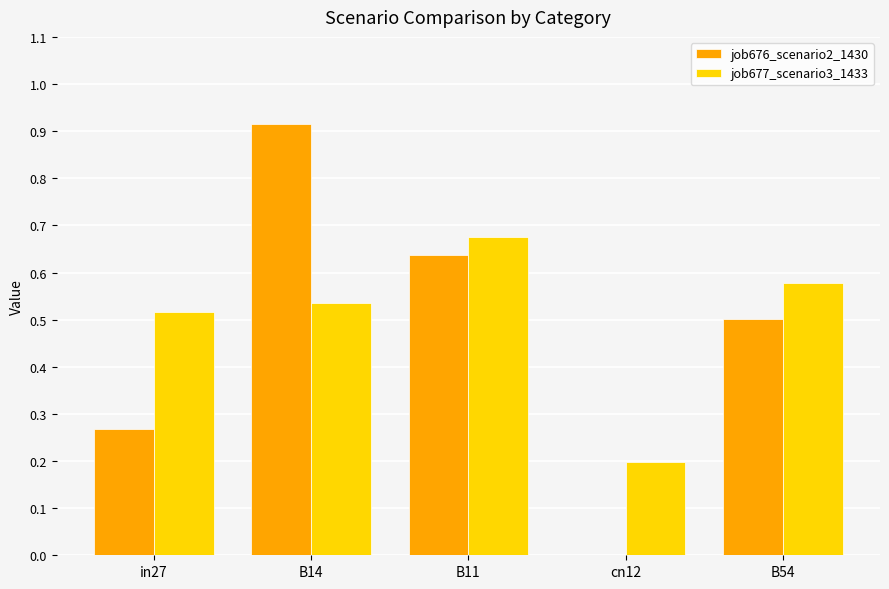

Between B11 and cn12, which series saw the biggest shift?

job676_scenario2_1430